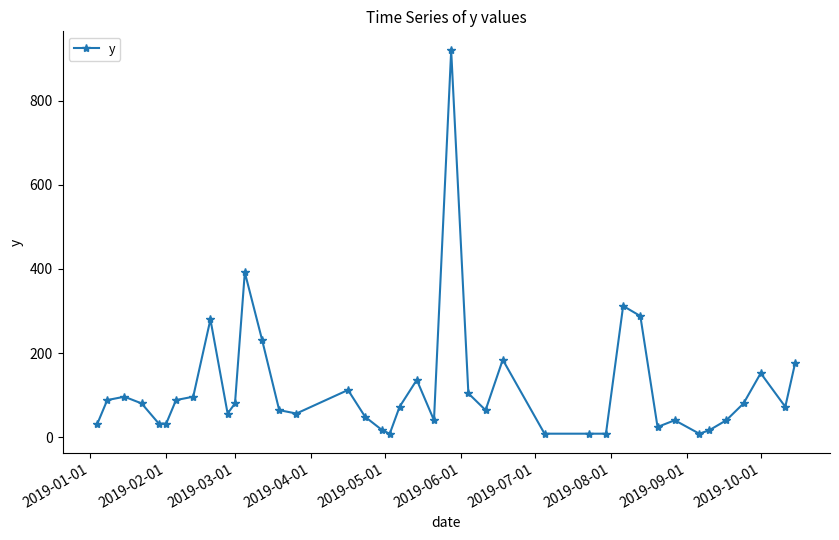

What is the value of the 23rd point from the left?

920